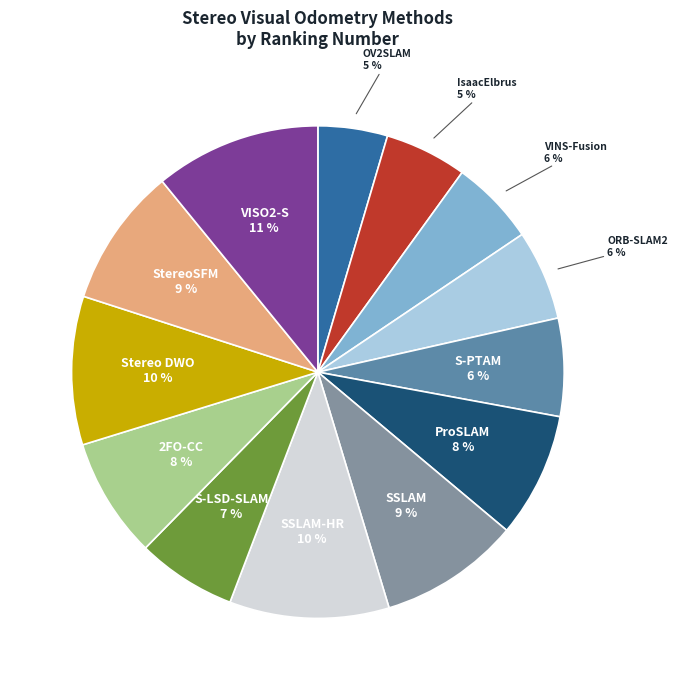

Is there any slice that represents more than half of the pie?

No